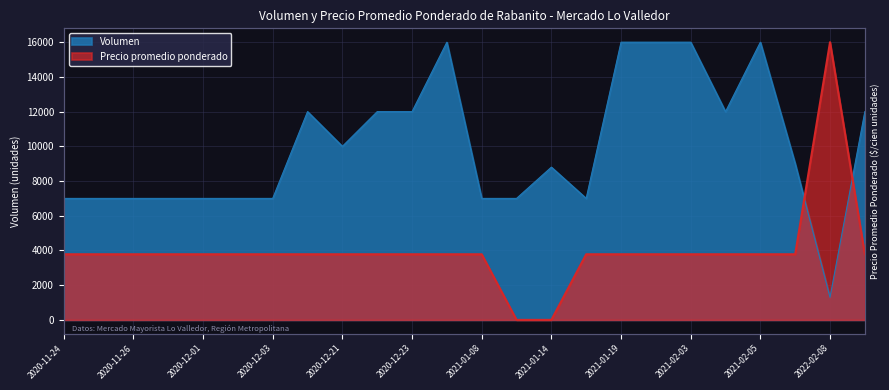

What is the label of the 13th point from the right?

2020-12-24